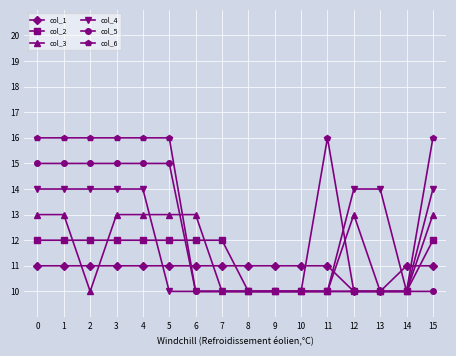

The col_4 series shows 14 at 1. True or false?

True